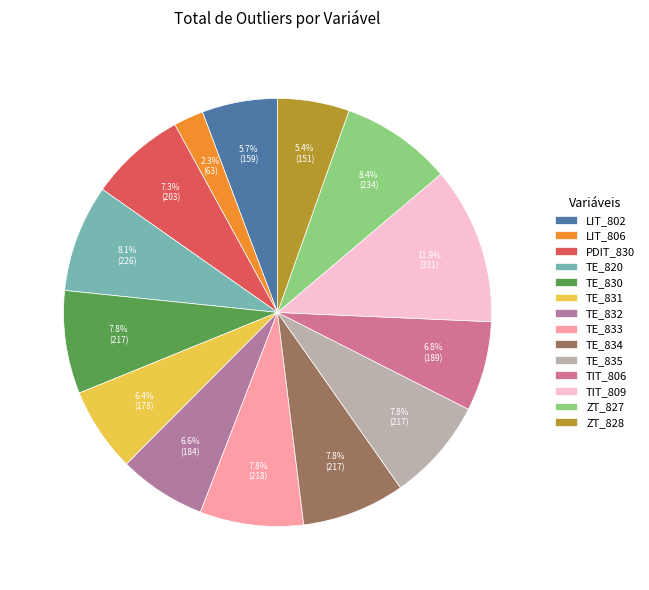

To the nearest percent, what percentage of the pie is ZT_828?

5%